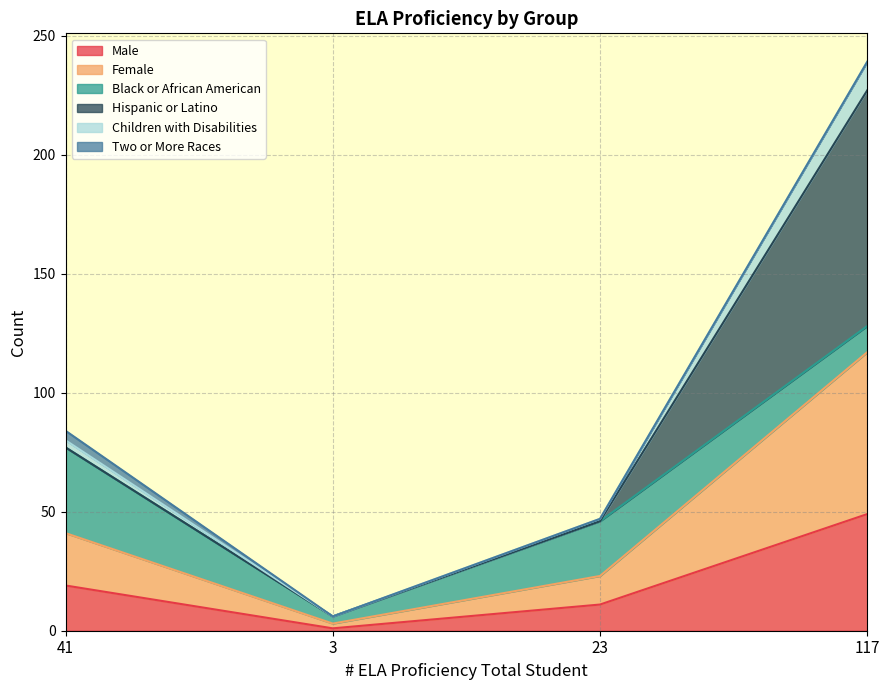

How many categories are shown in the chart?

4